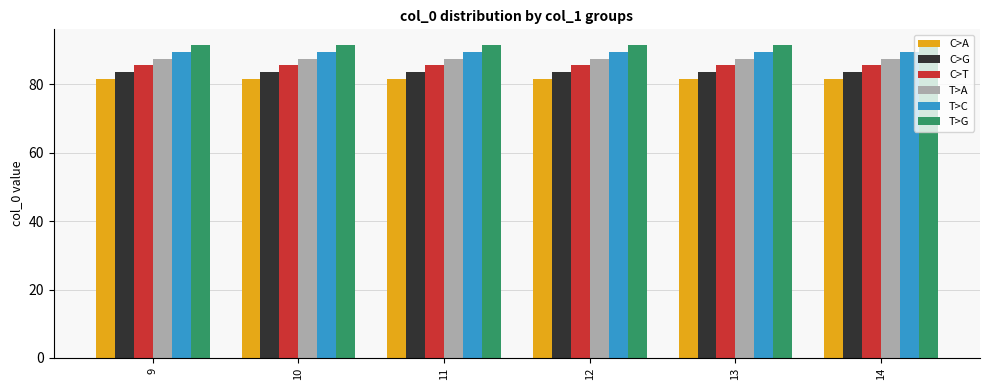

Reading left to right, extract all data points from this chart.

C>A: 81.5	81.5	81.5	81.5	81.5	81.5
C>G: 83.5	83.5	83.5	83.5	83.5	83.5
C>T: 85.5	85.5	85.5	85.5	85.5	85.5
T>A: 87.5	87.5	87.5	87.5	87.5	87.5
T>C: 89.5	89.5	89.5	89.5	89.5	89.5
T>G: 91.5	91.5	91.5	91.5	91.5	91.5